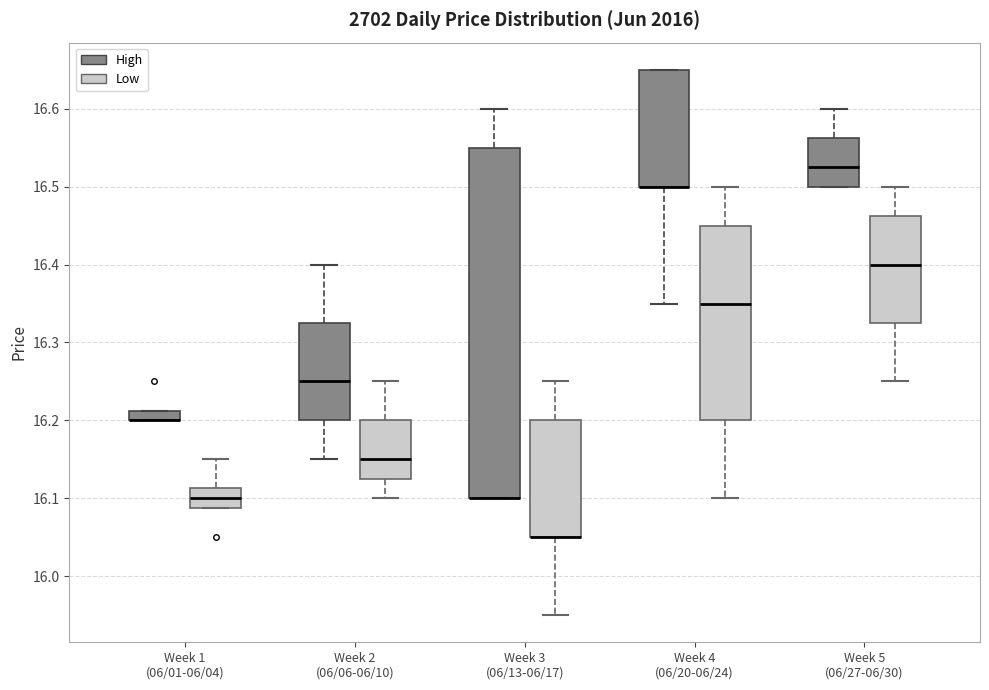

Which box is the tallest, from its lower edge to its upper edge?

Week 3 (06/13-06/17) (High)